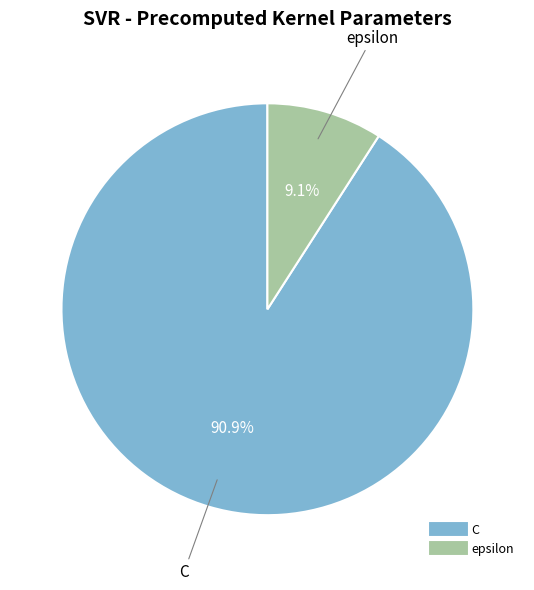

To the nearest percent, what portion does C represent?

91%